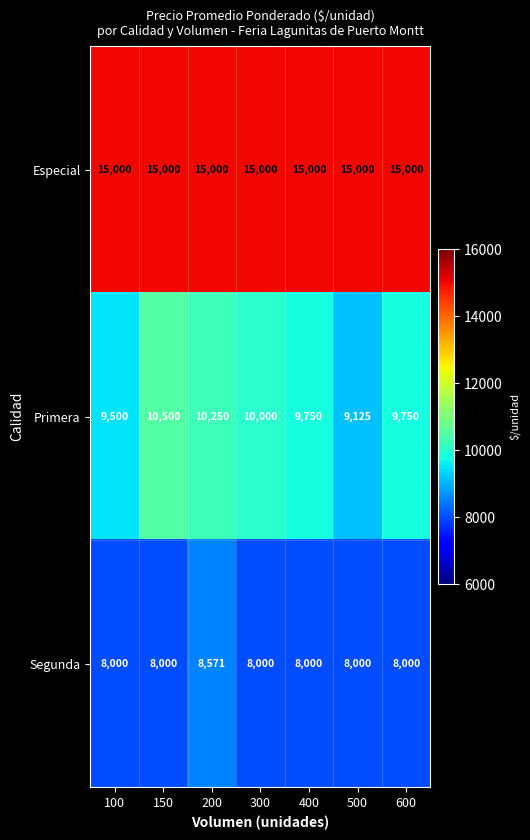

True or false: Segunda has a value of 8000 at 300.

True